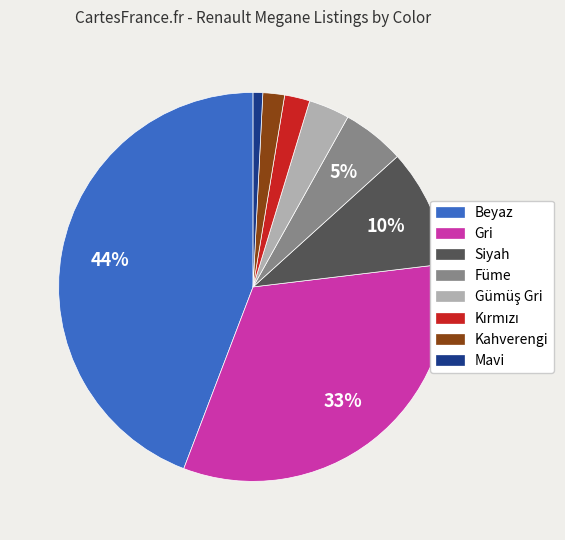

Is it true that Beyaz is 44% of the pie?

True